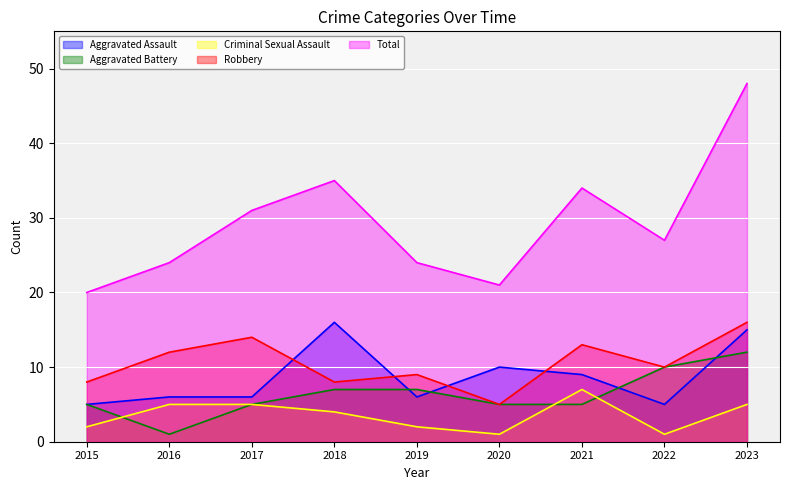

At how many categories does at least one series exceed 30?

4